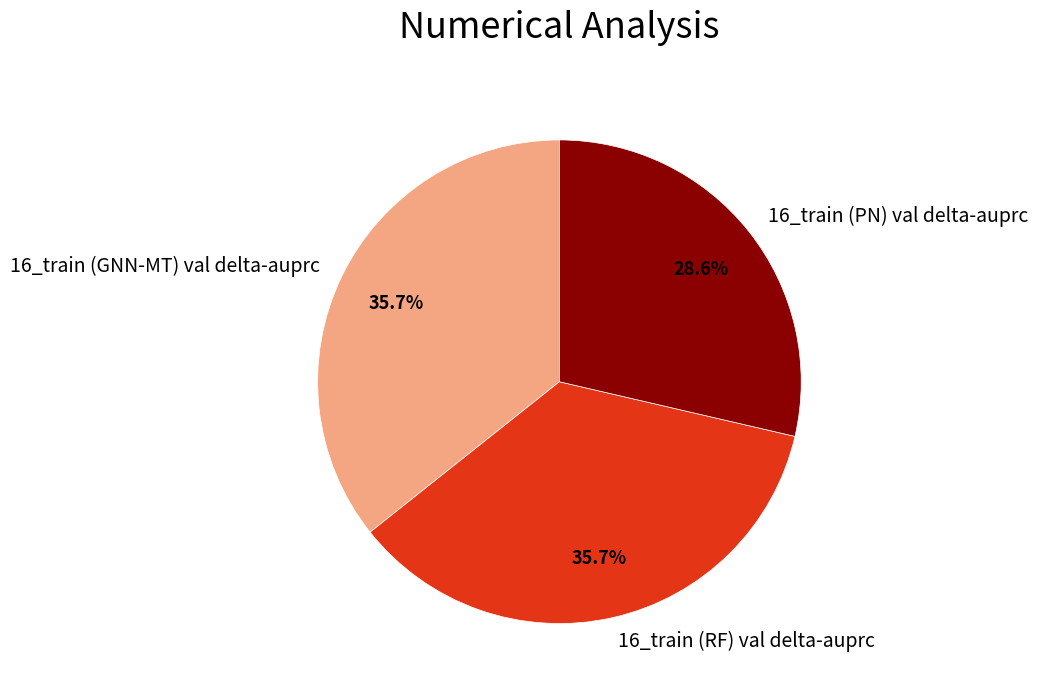

To the nearest percent, what percentage of the pie is 16_train (GNN-MT) val delta-auprc?

36%